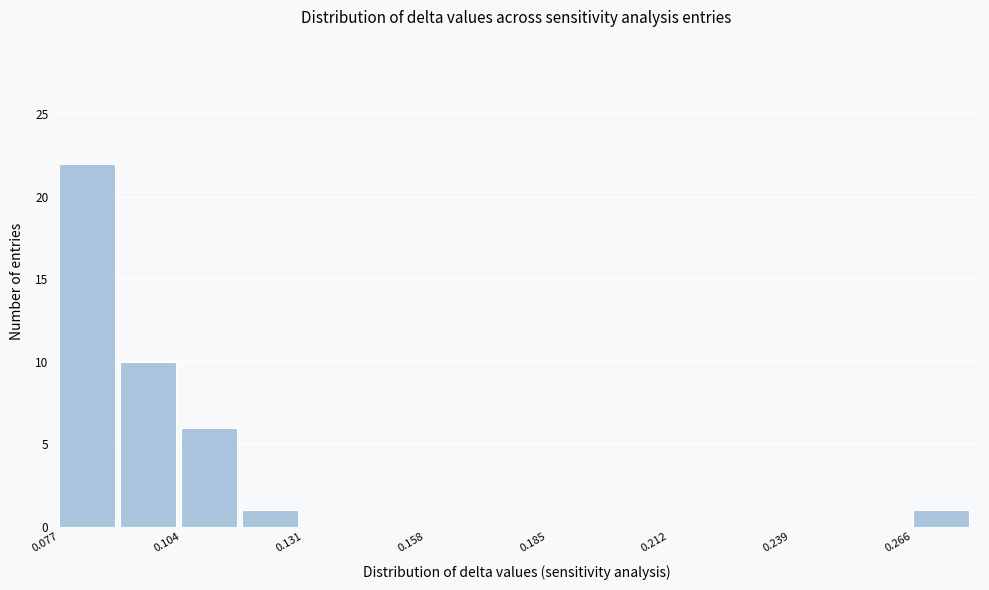

Read against the x-axis, roughly where is the centre of the tallest bar?

0.085